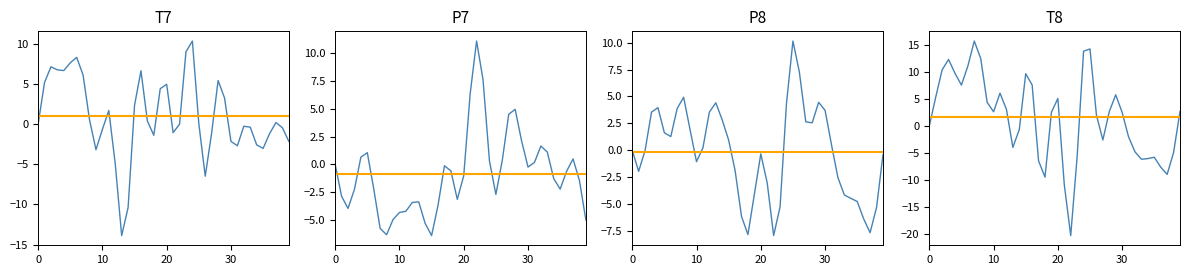

Count the number of categories in the chart.

40